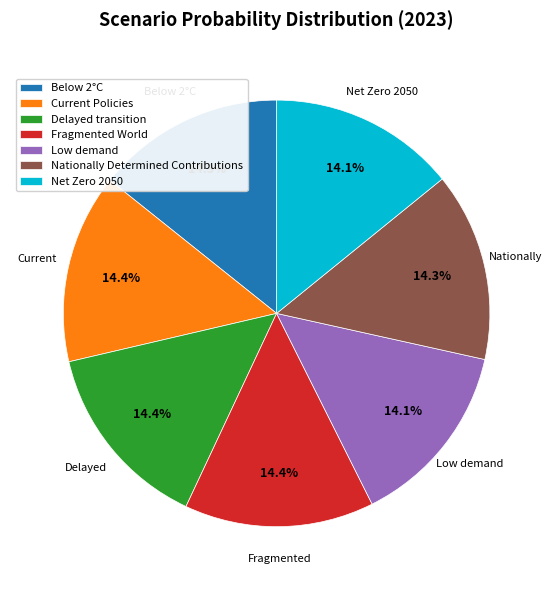

Do Current Policies and Low demand together represent more than half of the pie?

No